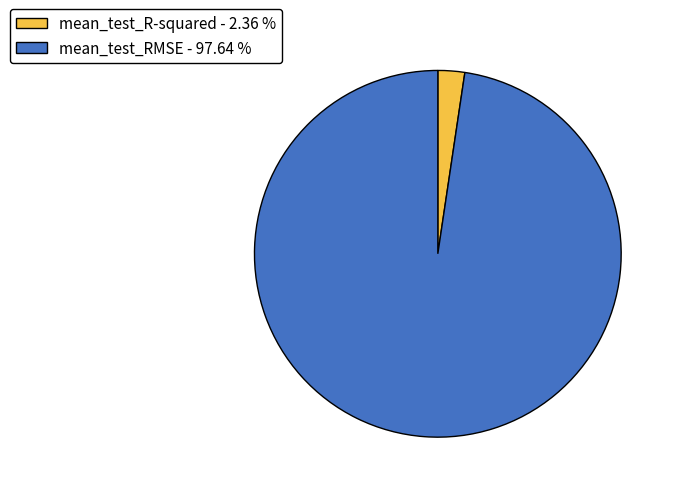

Do mean_test_R-squared - 2.36 % and mean_test_RMSE - 97.64 % together represent more than half of the pie?

Yes